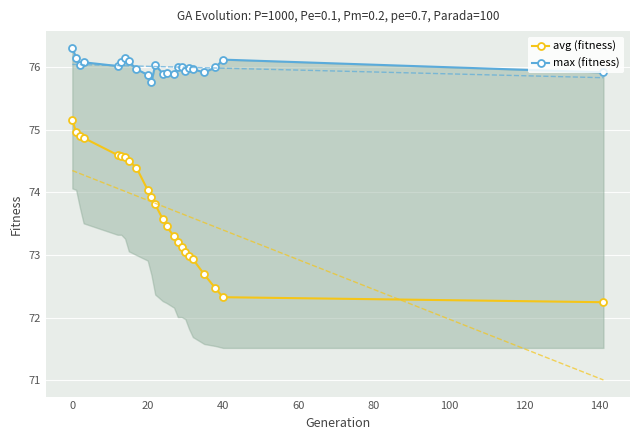

What is the average value of the avg (fitness) series?

73.7